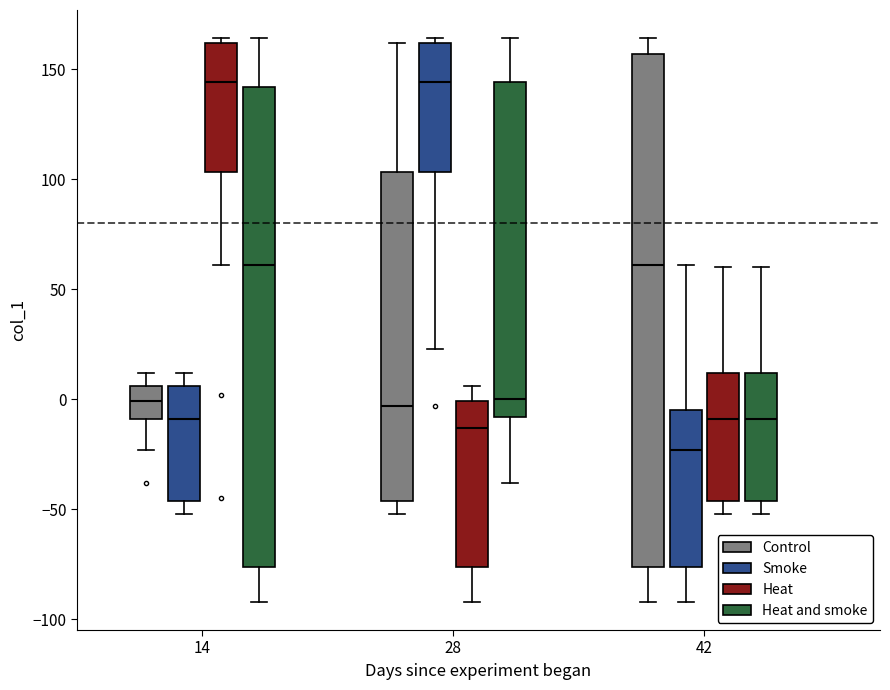

Where does the lower whisker of the box for 14 (Control) end on the y-axis? The values are not printed on the chart, so give them approximately, as read against the axis.

-25